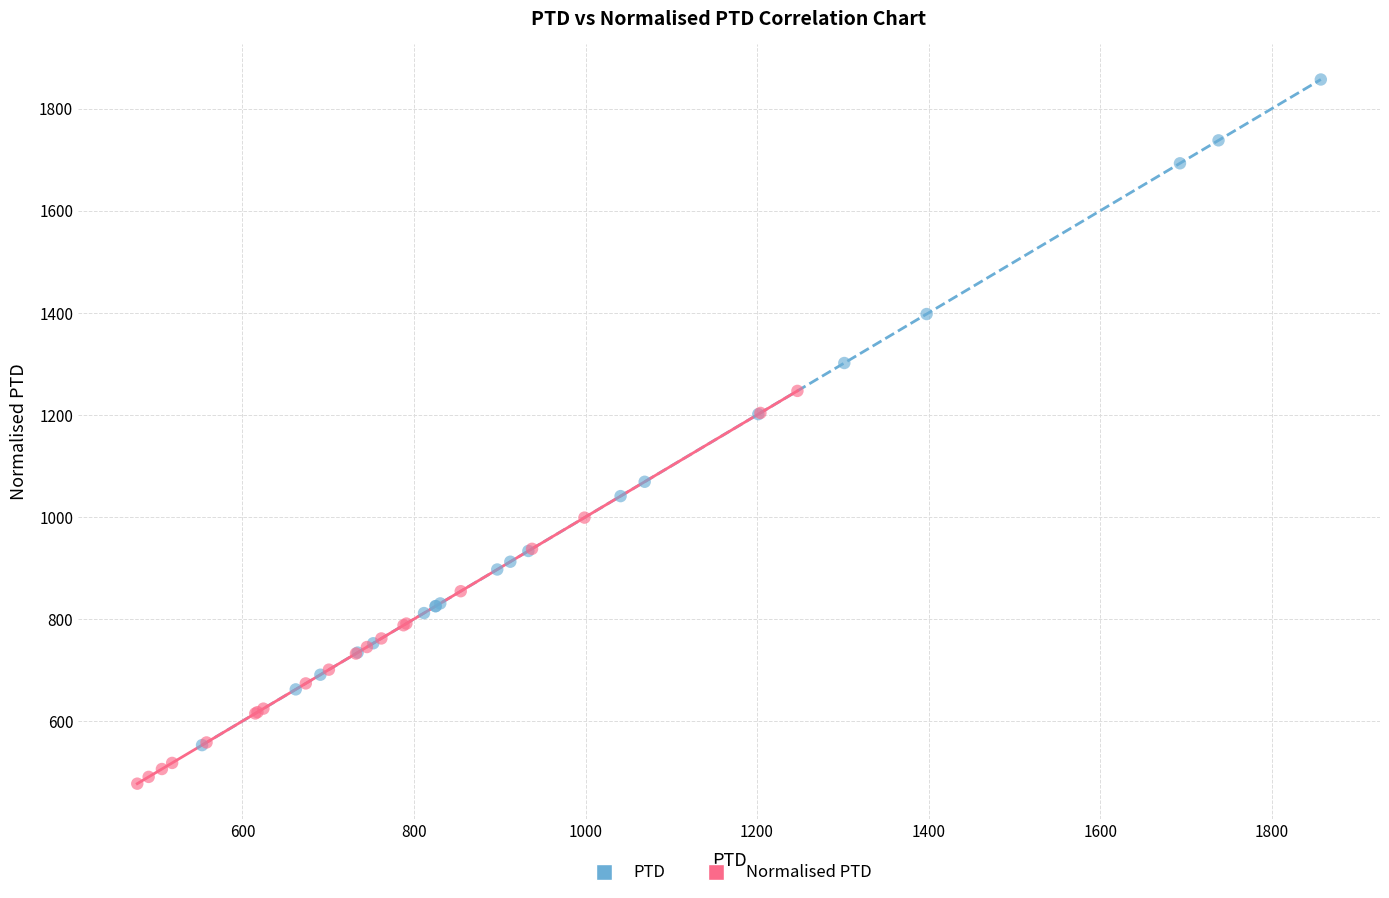

Which series has the largest Y range (max minus min)?

PTD